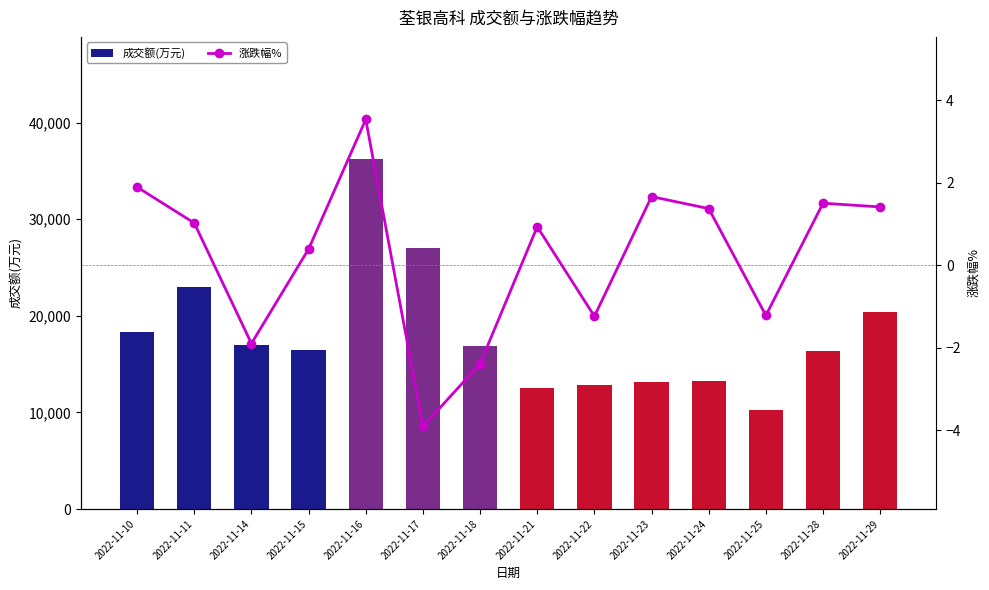

Is the value of 涨跌幅% at 2022-11-23 greater than the value of 成交额(万元) at 2022-11-29?

No